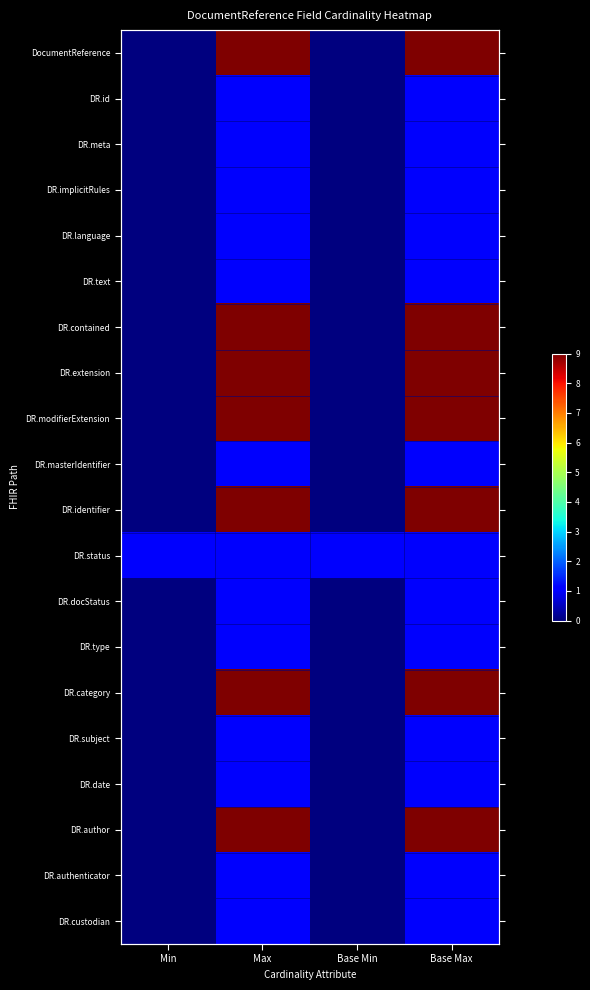

List the series in order of their peak value, highest first.

DocumentReference, DR.contained, DR.extension, DR.modifierExtension, DR.identifier, DR.category, DR.author, DR.id, DR.meta, DR.implicitRules, DR.language, DR.text, DR.masterIdentifier, DR.status, DR.docStatus, DR.type, DR.subject, DR.date, DR.authenticator, DR.custodian